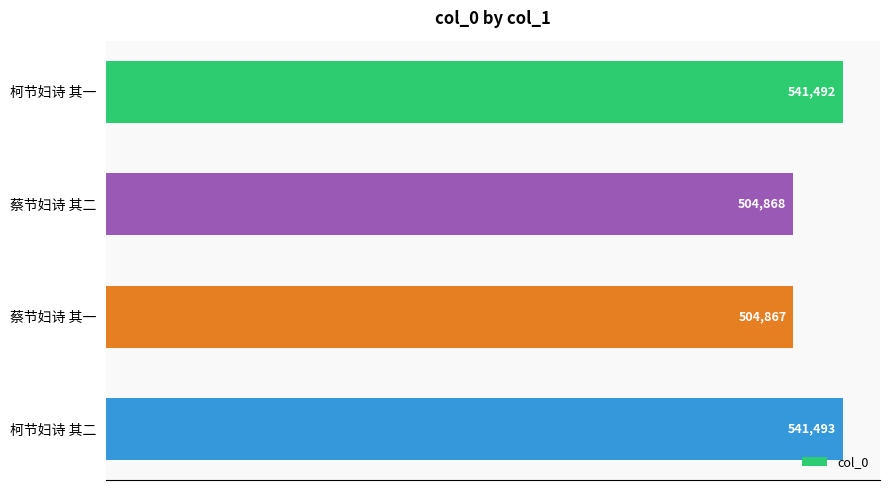

The chart shows a value of 749553 at 柯节妇诗 其一. True or false?

False